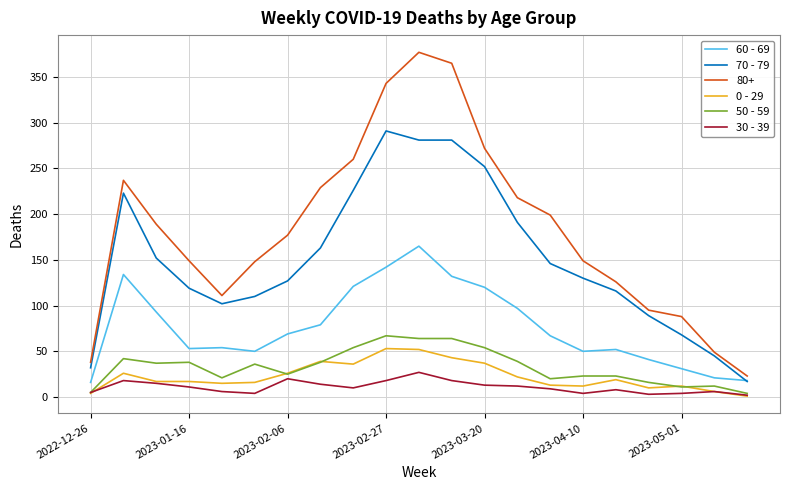

Is this an area chart (filled region under the line)?

No